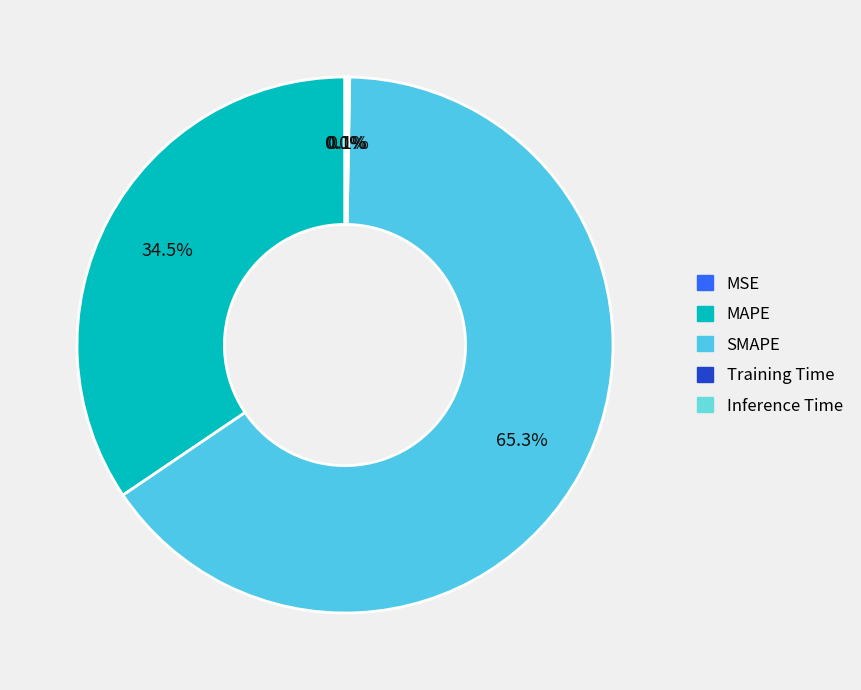

Combined, do MSE and SMAPE account for over 50%?

Yes